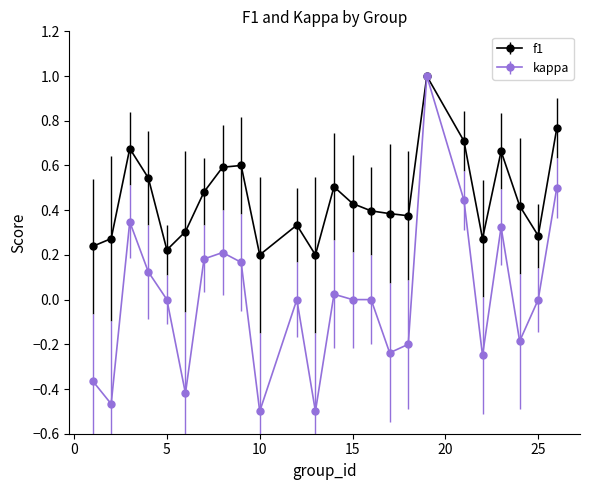

True or false: kappa has more than 2 interior local peaks.

True